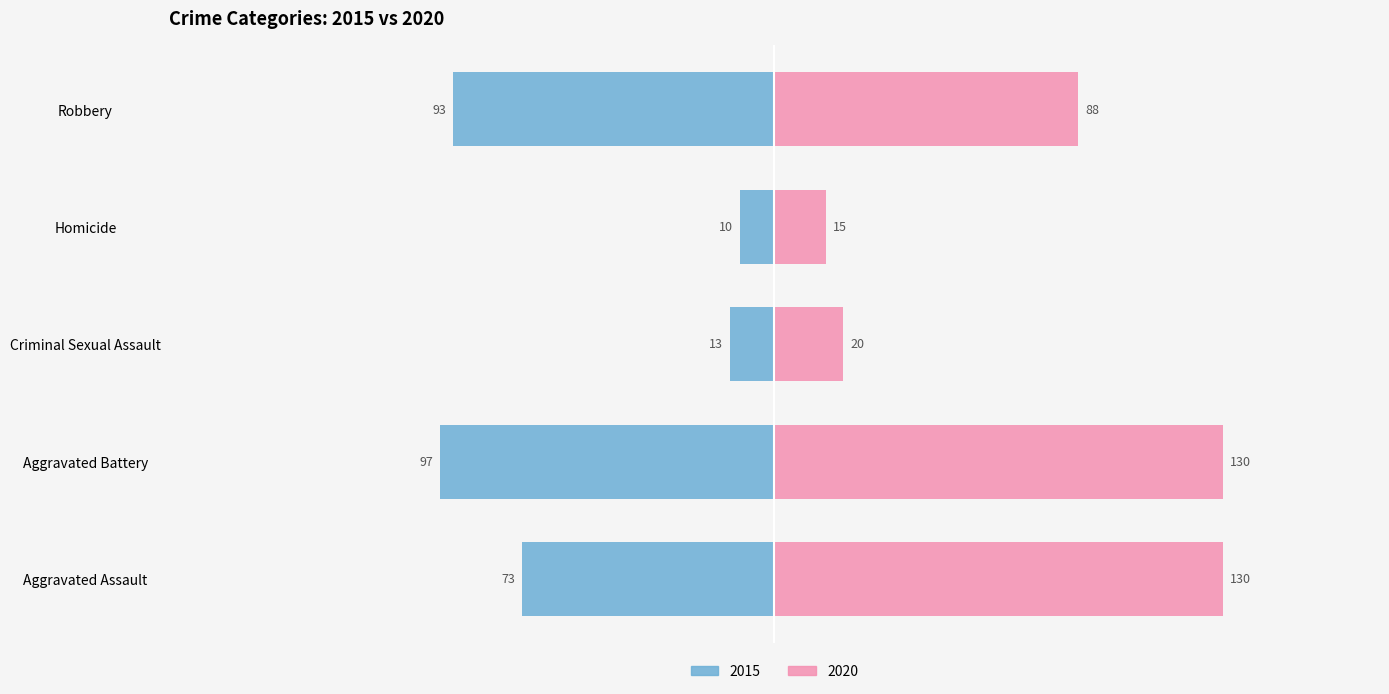

Which series changed the most between Aggravated Assault and Criminal Sexual Assault?

2020